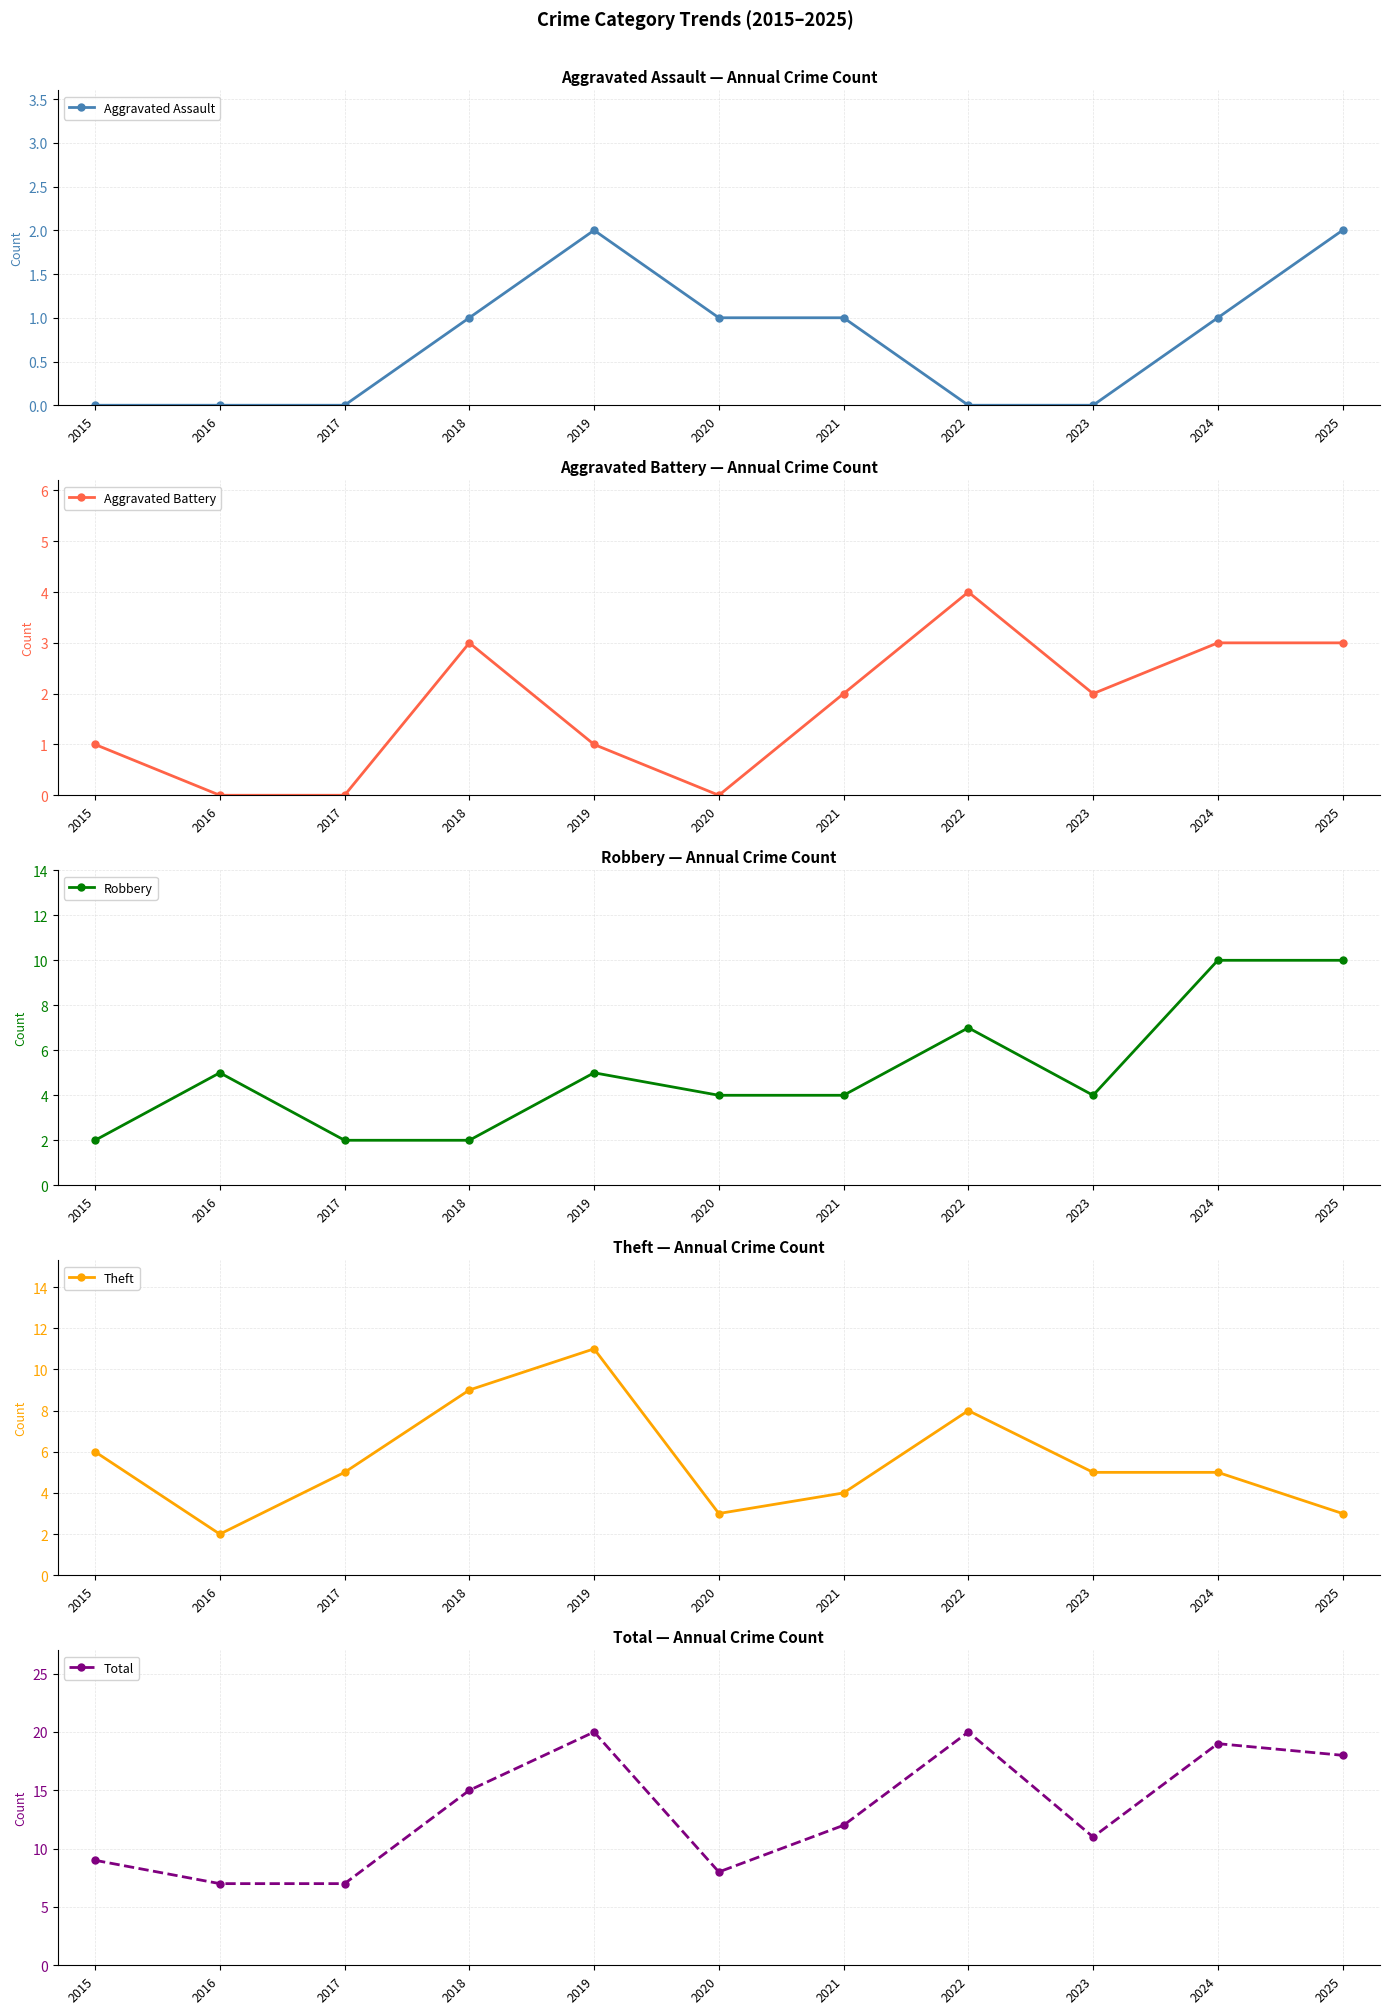

Where is the first local maximum for Robbery?

2016